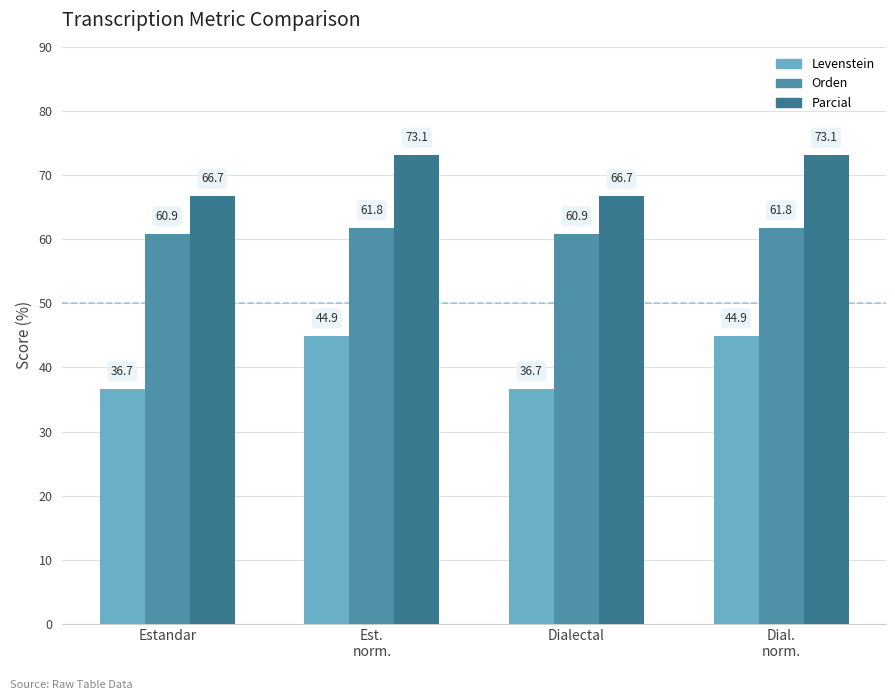

Between Est.
norm. and Dialectal, which is larger?

Est.
norm.